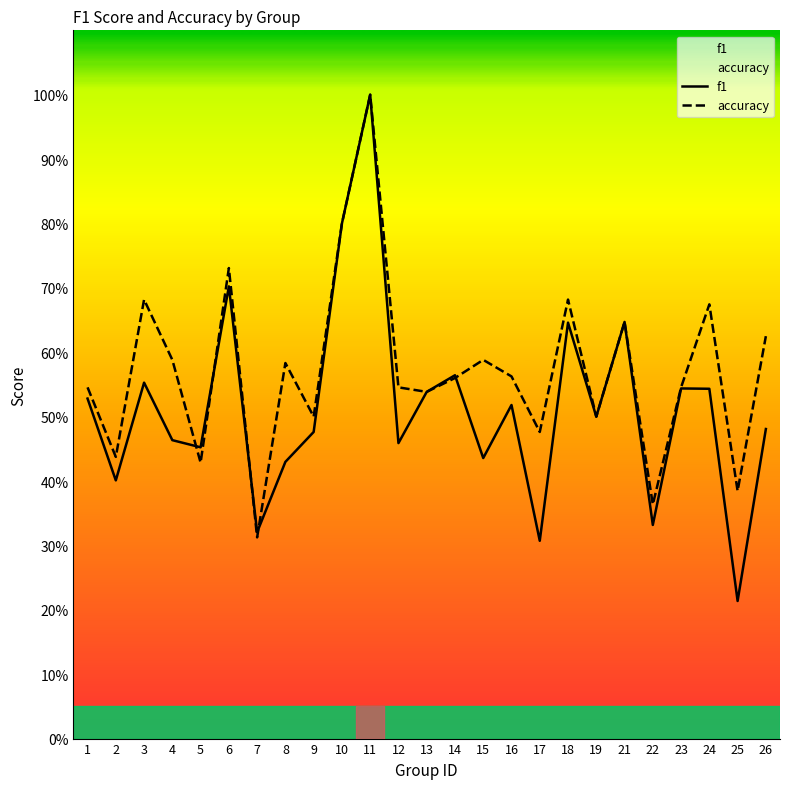

Is the value of f1 at 13 greater than the value of accuracy at 16?

No